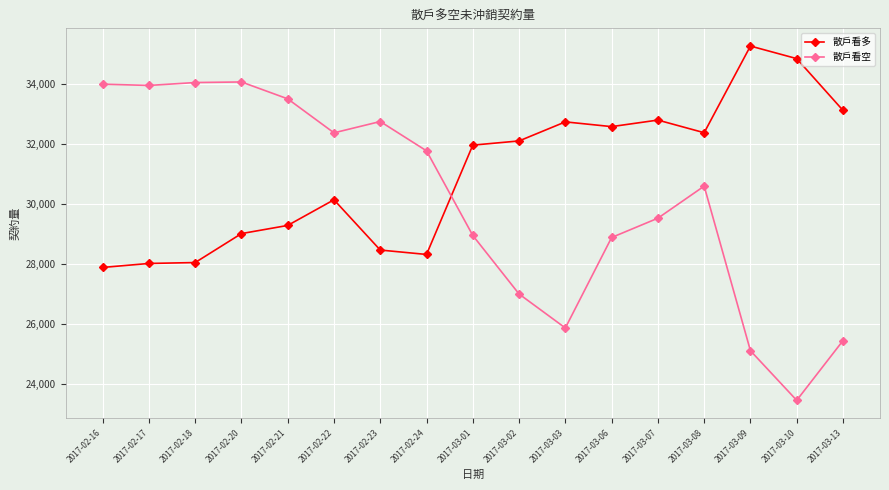

Which series ends up on top after the final intersection of 散戶看空 and 散戶看多?

散戶看多